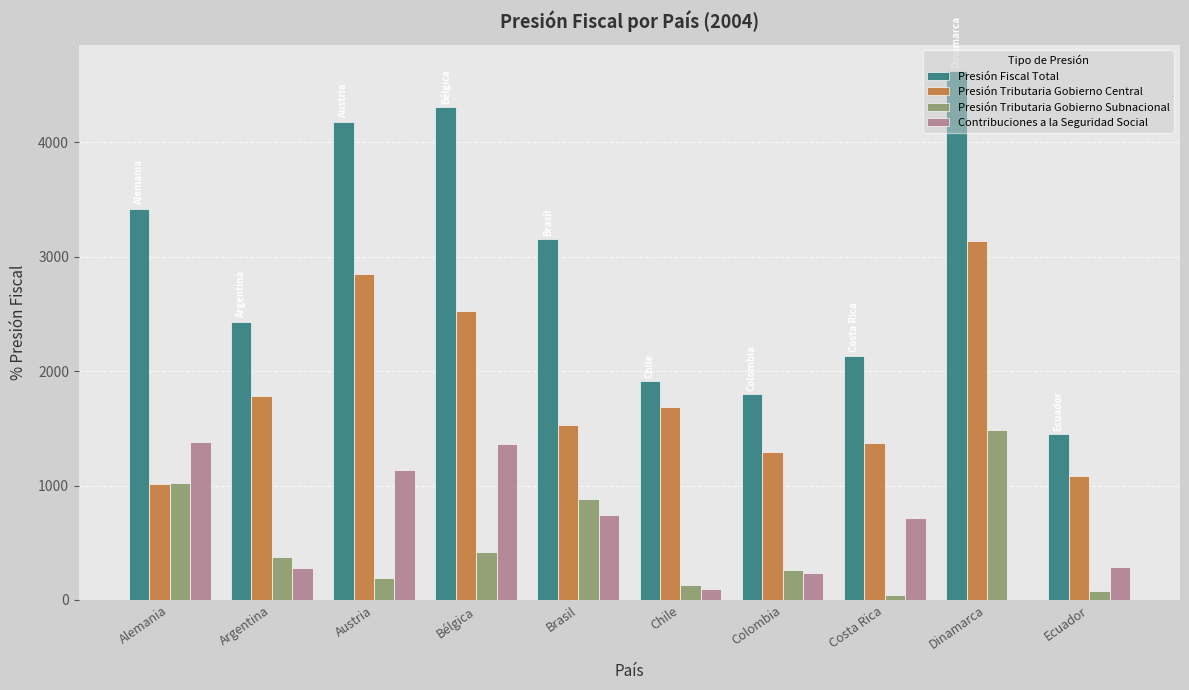

What are all the series names shown in the legend?

Presión Fiscal Total, Presión Tributaria Gobierno Central, Presión Tributaria Gobierno Subnacional, Contribuciones a la Seguridad Social